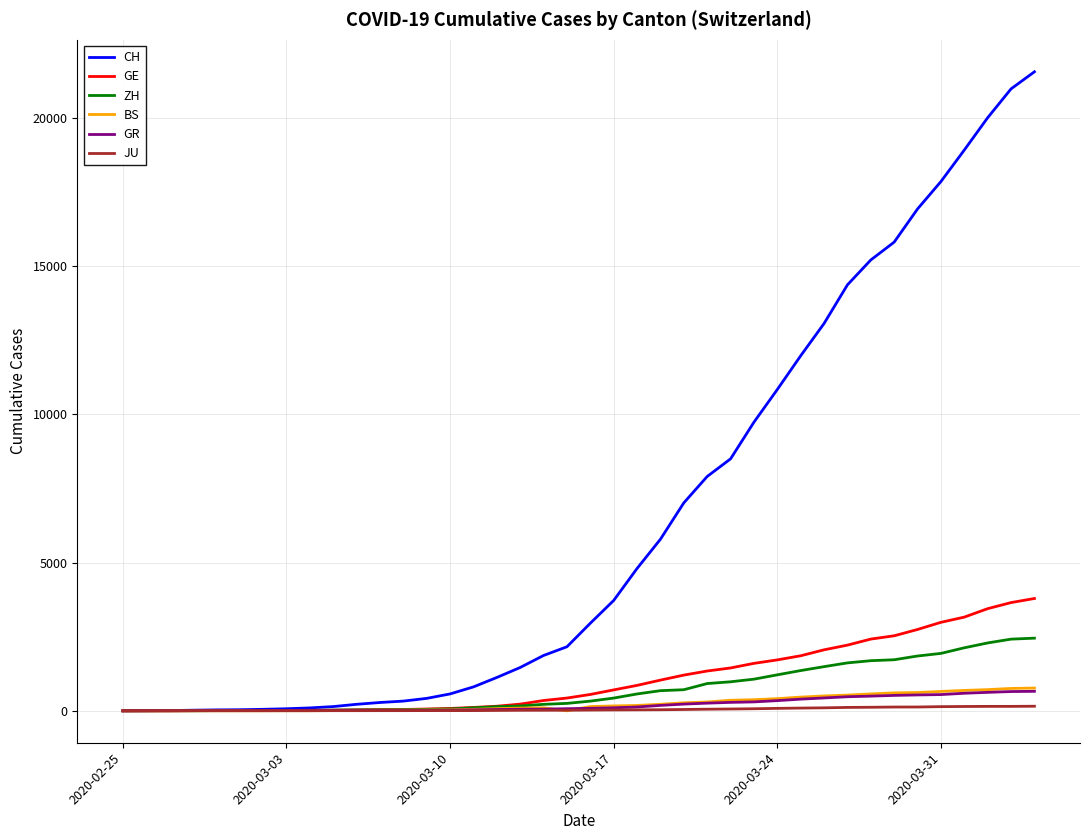

What is the greatest value displayed?

21554